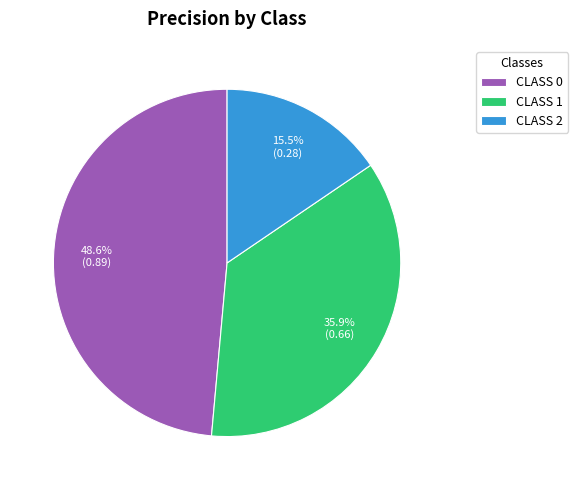

Does any single category account for the majority?

No